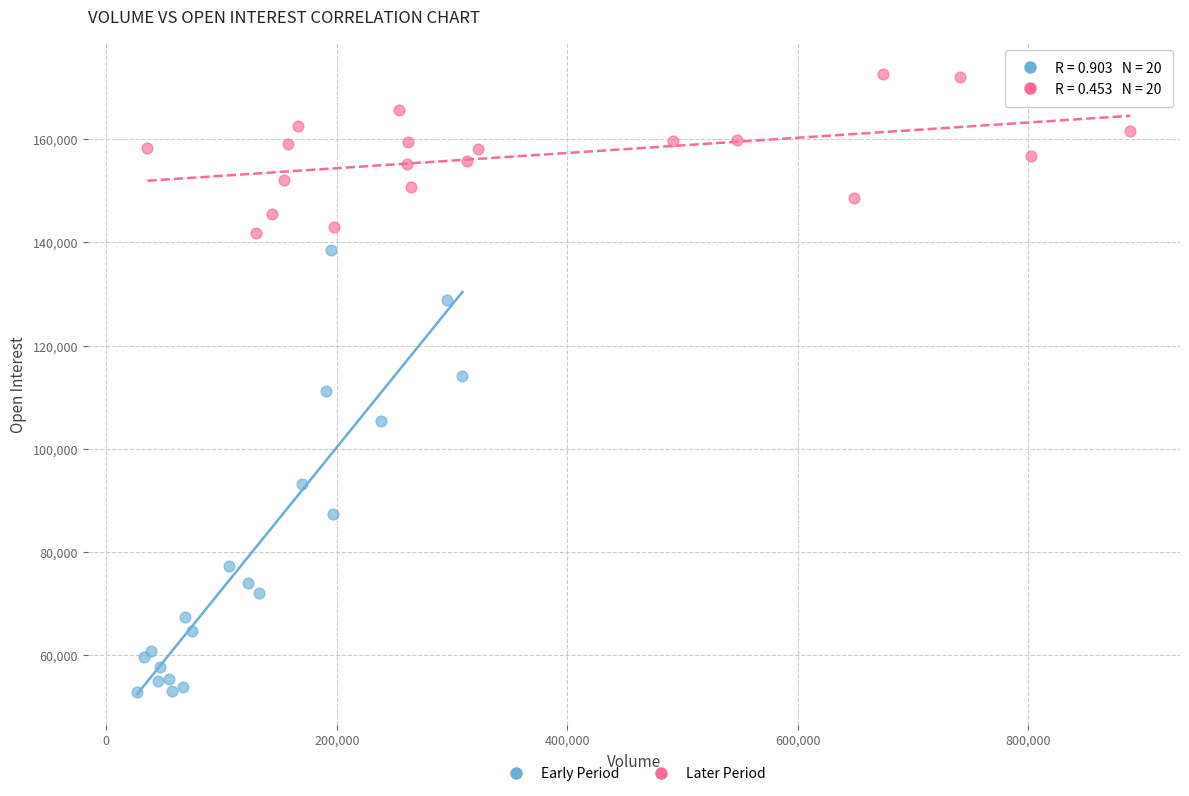

Which series contains the lowest Y value?

Early Period